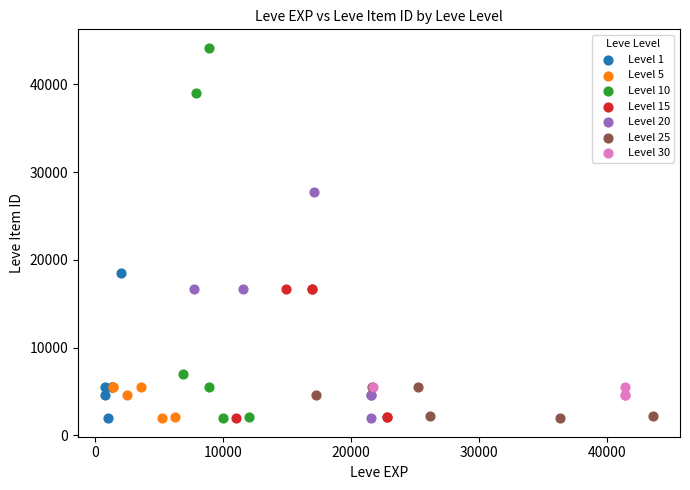

Which series reaches the maximum Y coordinate?

Level 10